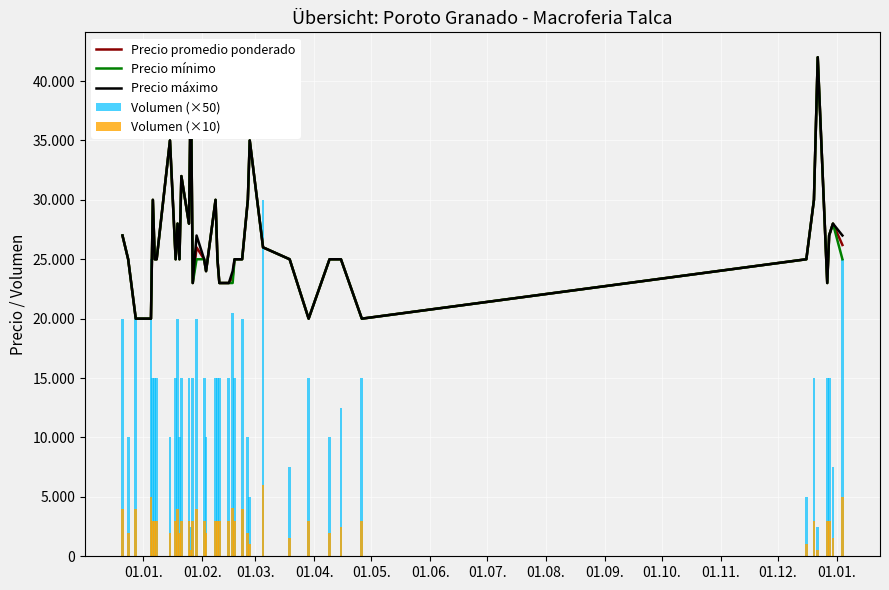

How many data points in Volumen (×50) are above 15000?

9